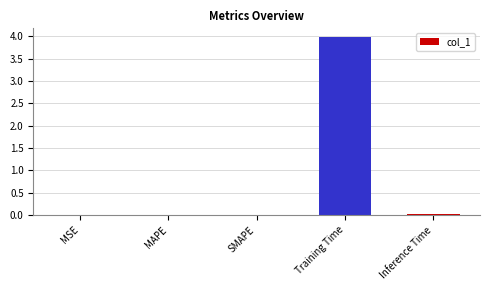

What is the greatest value displayed?

4.0